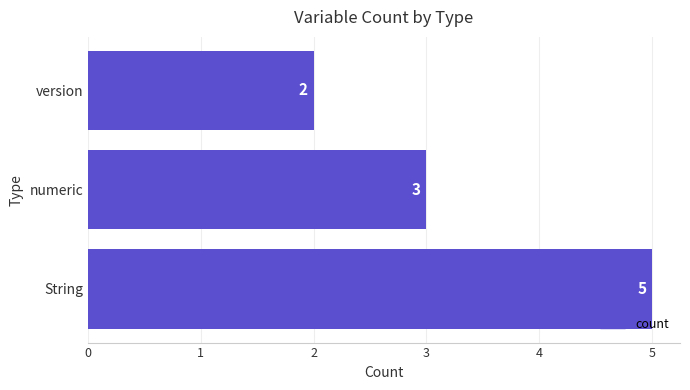

What is the minimum value shown in the chart?

2